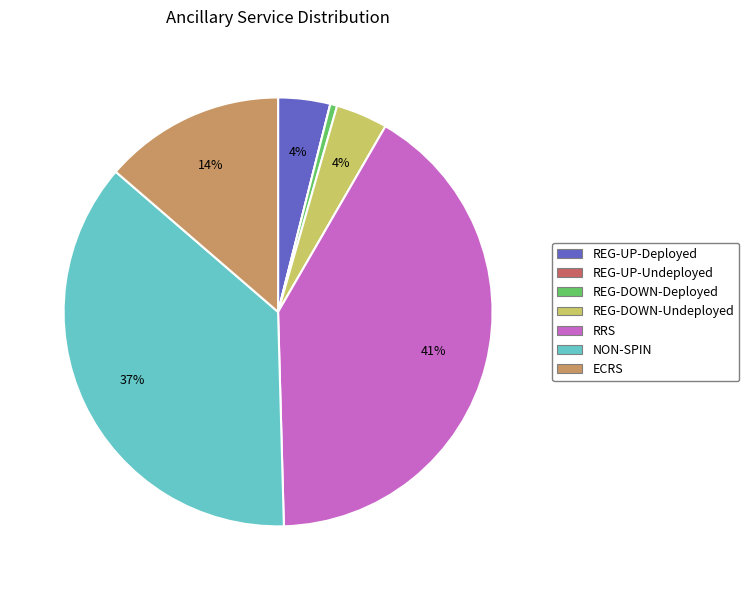

Which category has the biggest portion of the pie?

RRS